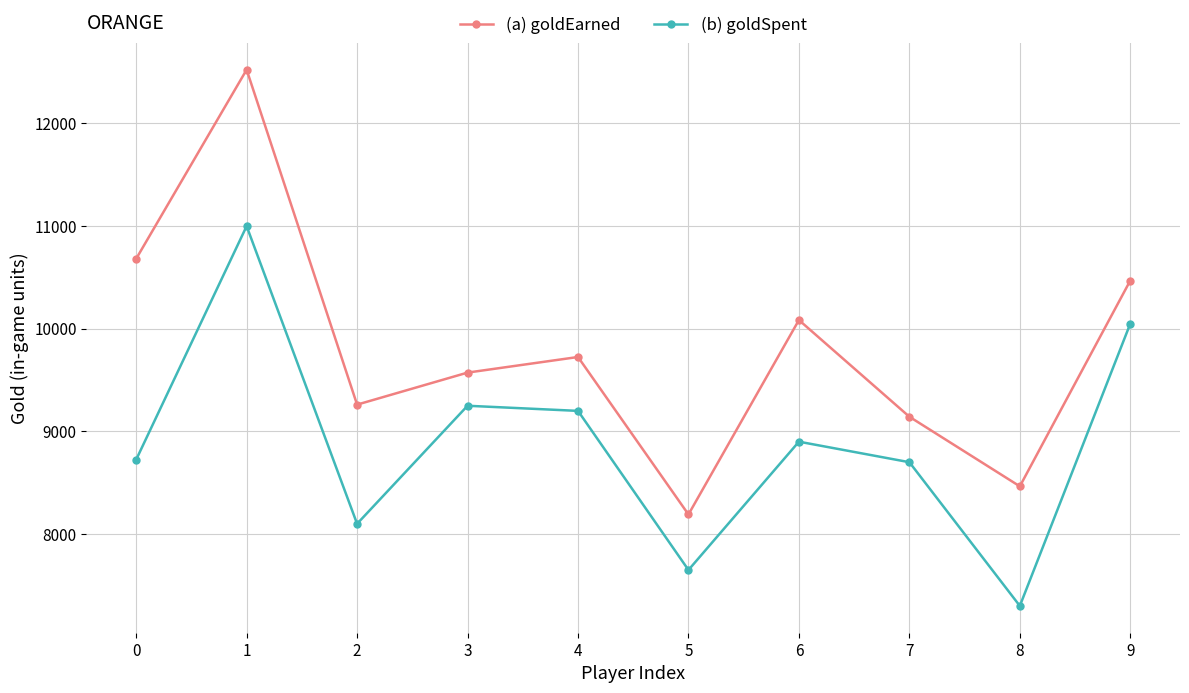

What are all the series names shown in the legend?

(a) goldEarned, (b) goldSpent